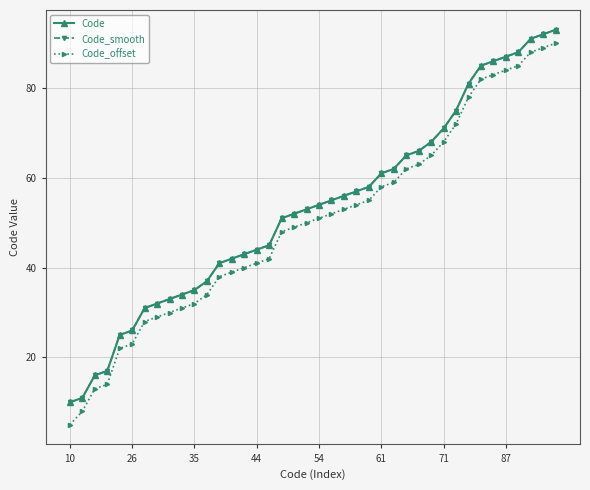

Does the chart have visible grid lines?

Yes